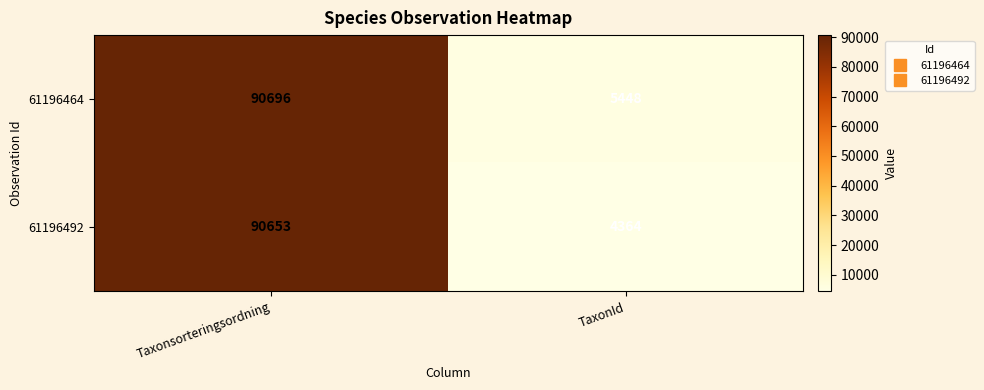

What is the difference between the highest and lowest values at Taxonsorteringsordning?

43